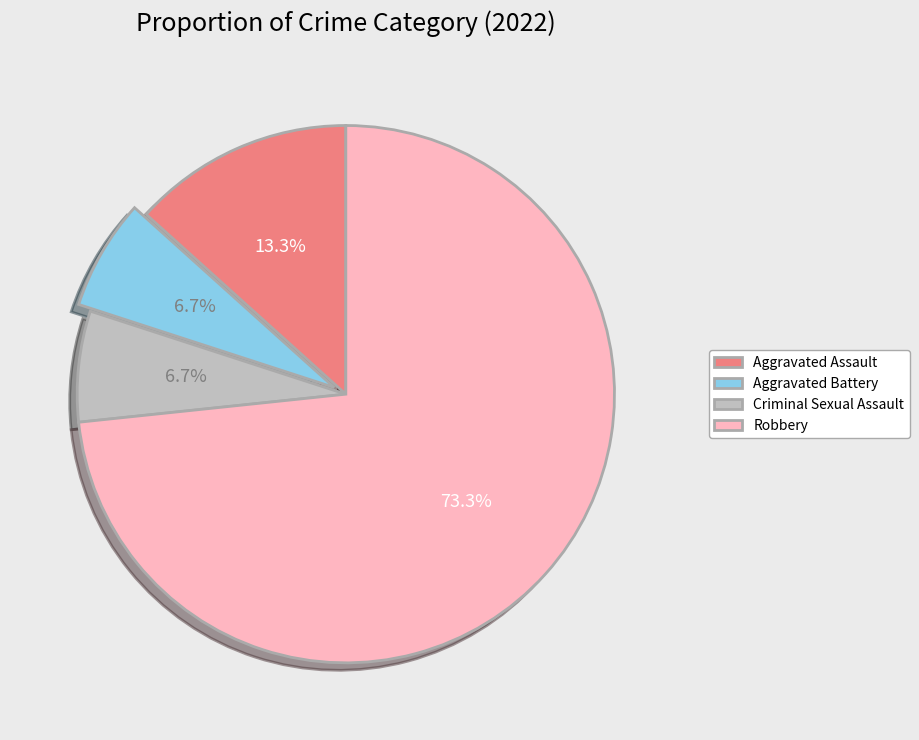

What is the largest slice in the pie chart?

Robbery